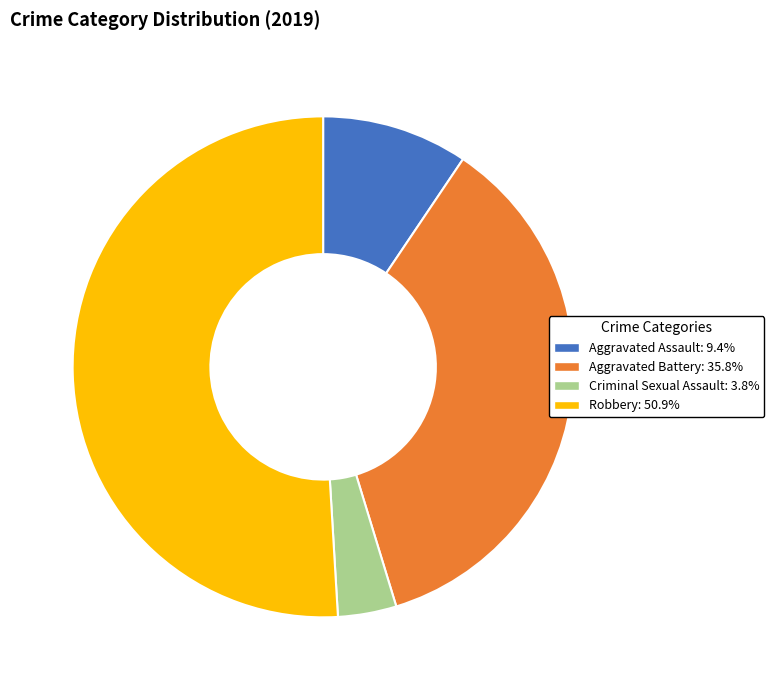

Does any single category account for the majority?

Yes